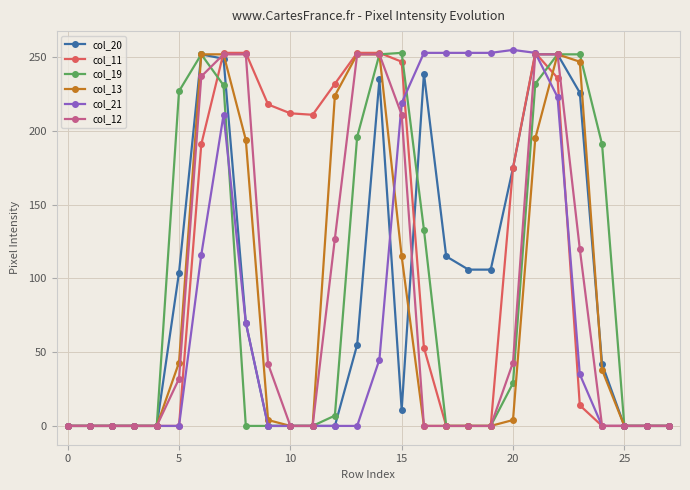

What is the difference between the maximum and minimum values in the col_21 series?

255